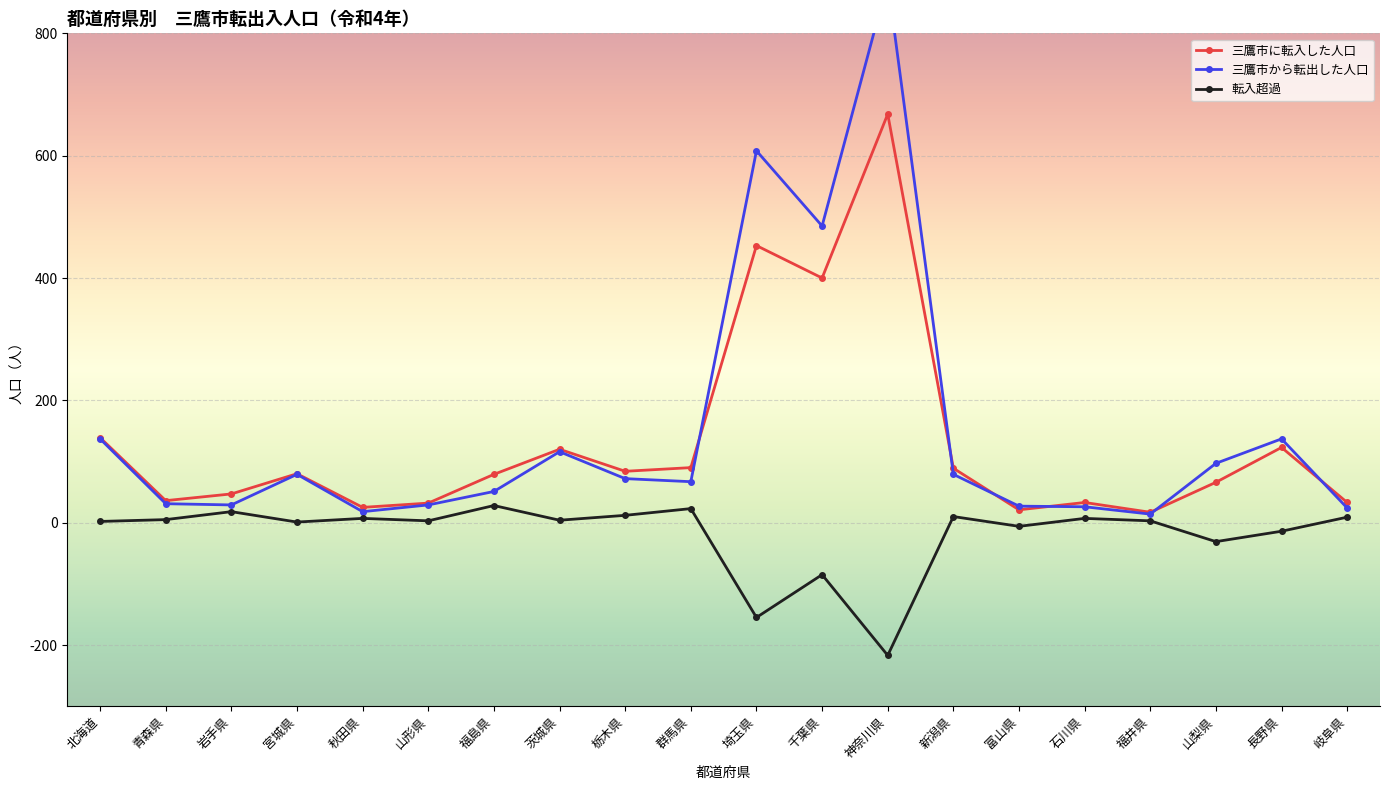

What is the difference between the maximum and second lowest values in the 三鷹市から転出した人口 series?

867